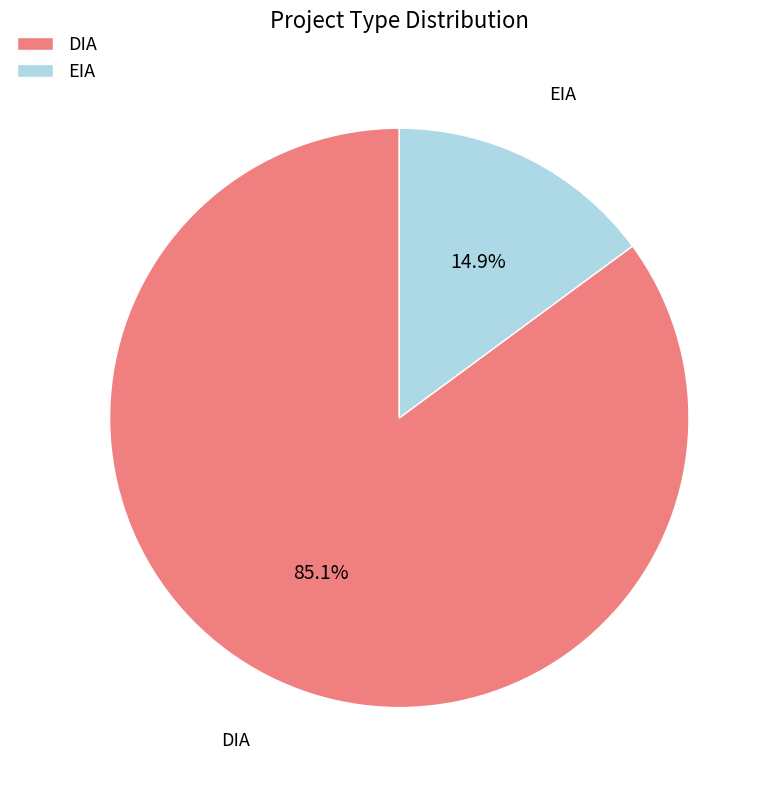

To the nearest percent, what is the difference between the EIA and DIA slice percentages?

70%